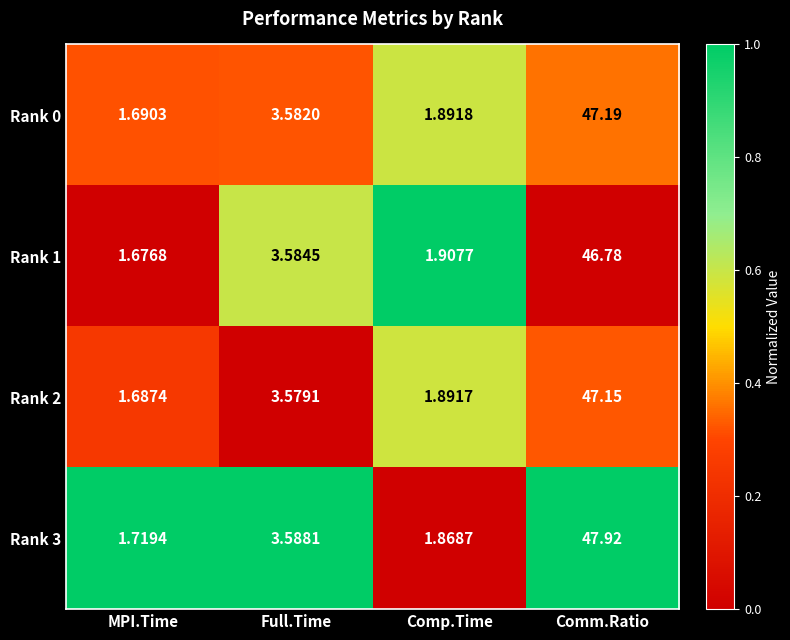

What is the spread (max minus min) of values at Comp.Time?

0.0